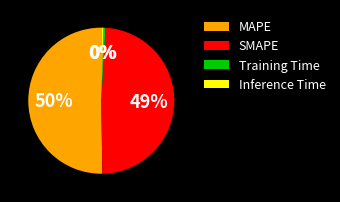

Is it true that Training Time is 0% of the pie?

True